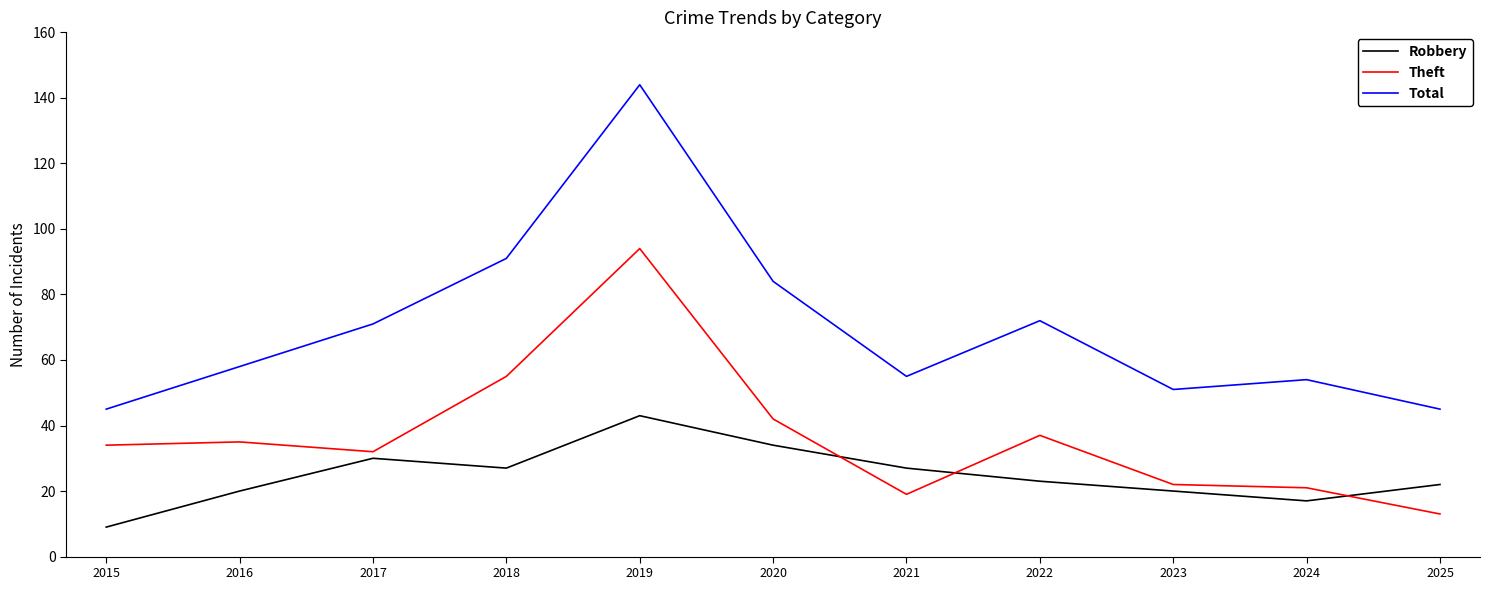

Which series has the largest range (max minus min)?

Total